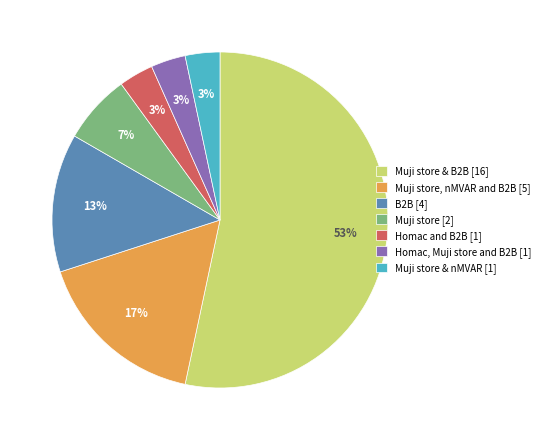

To the nearest percent, what is the average slice percentage?

14%